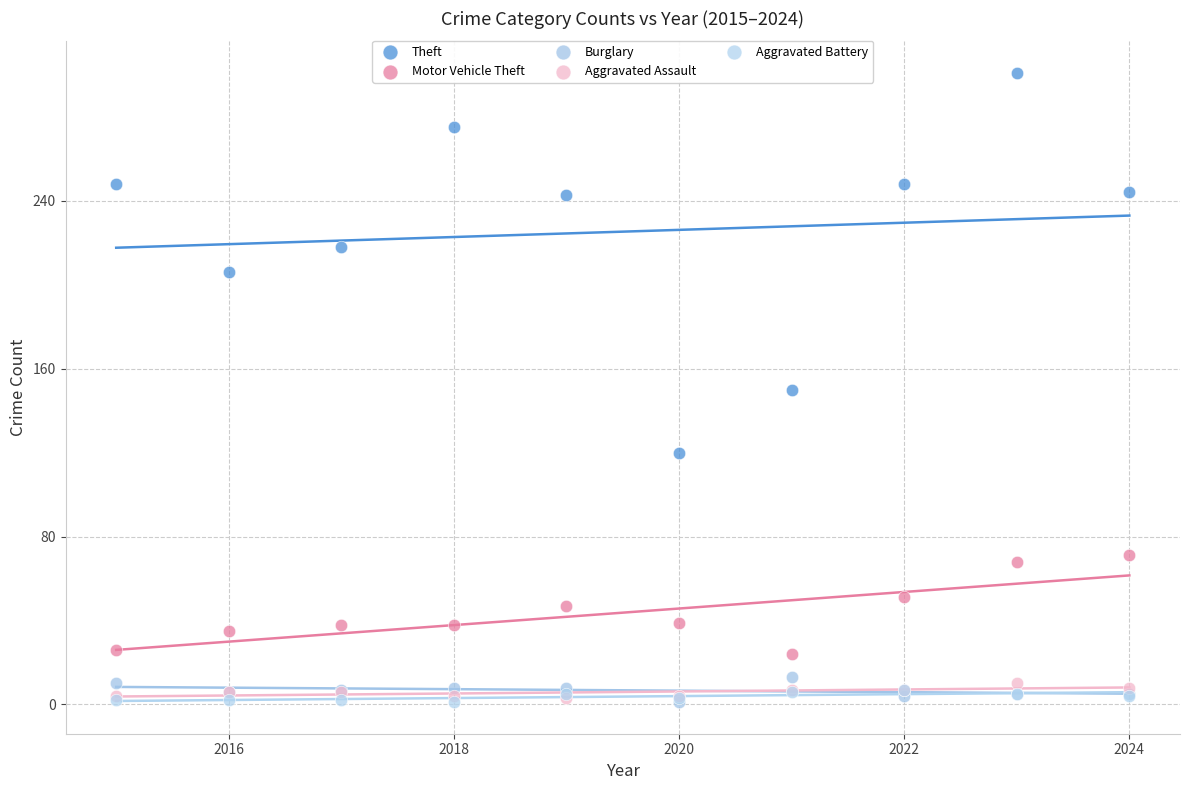

In the Theft series, what Y value is closest to 210?

206